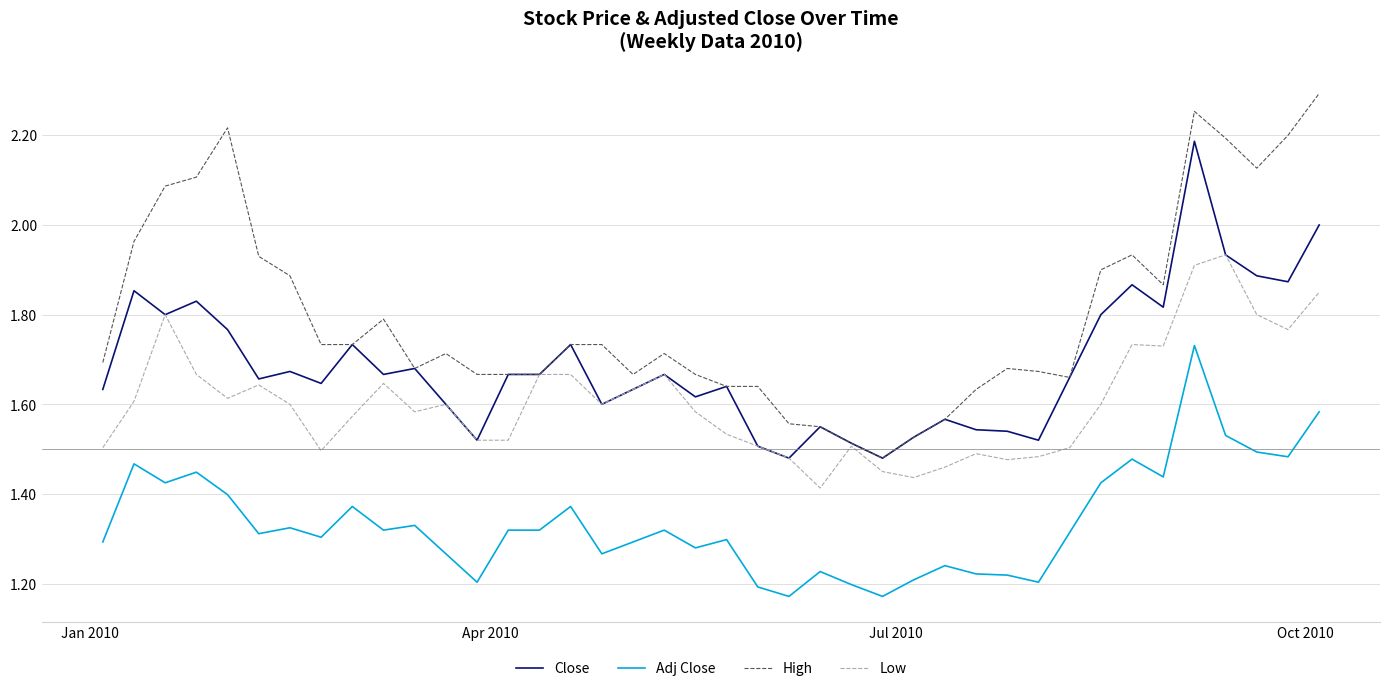

Rank the series by their maximum value, from lowest to highest.

Adj Close, Low, Close, High